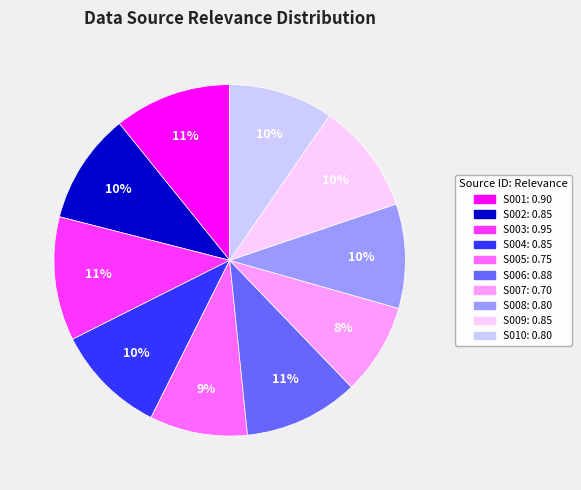

Is it true that S010 is 10% of the pie?

True